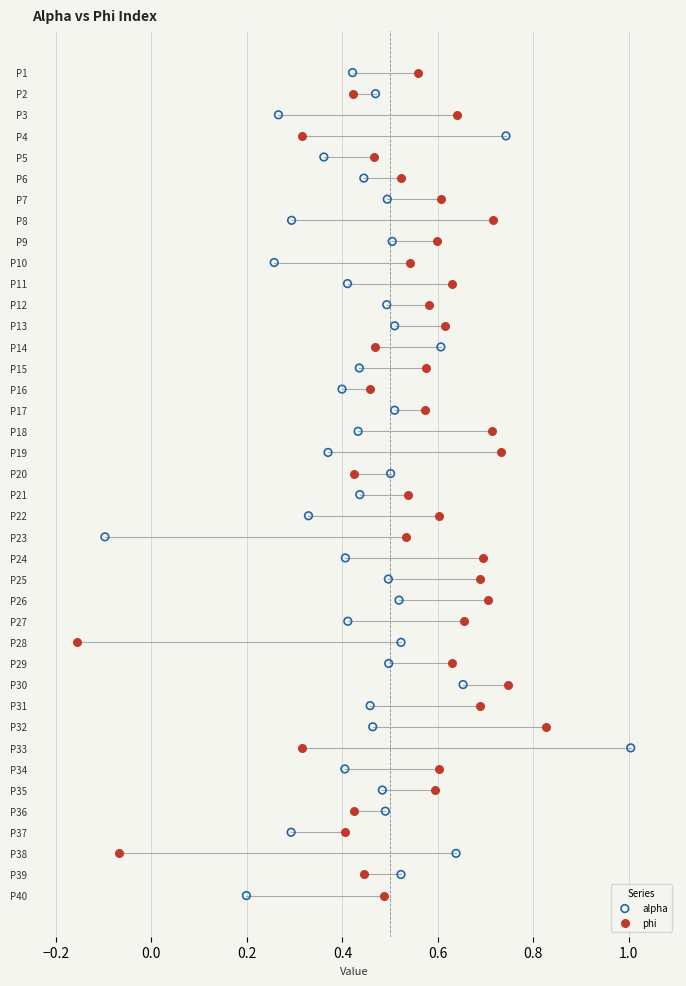

What are all the series names shown in the legend?

alpha, phi